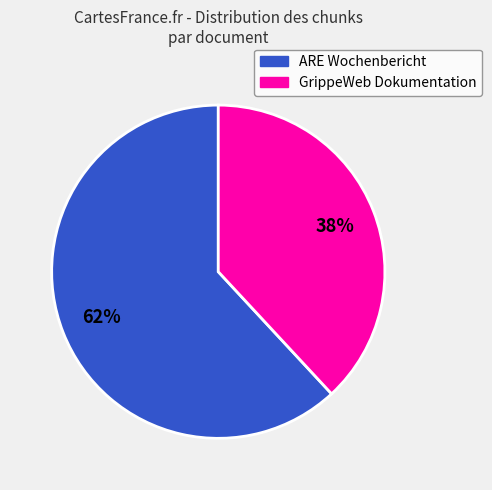

To the nearest percent, what is the difference between the largest and smallest slice percentages?

24%